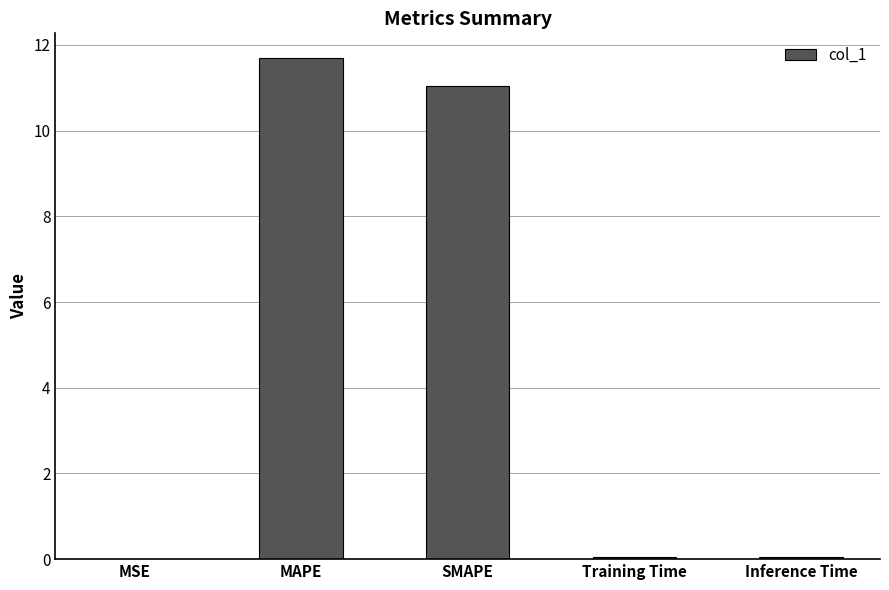

The chart shows a value of 16.6 at MAPE. True or false?

False